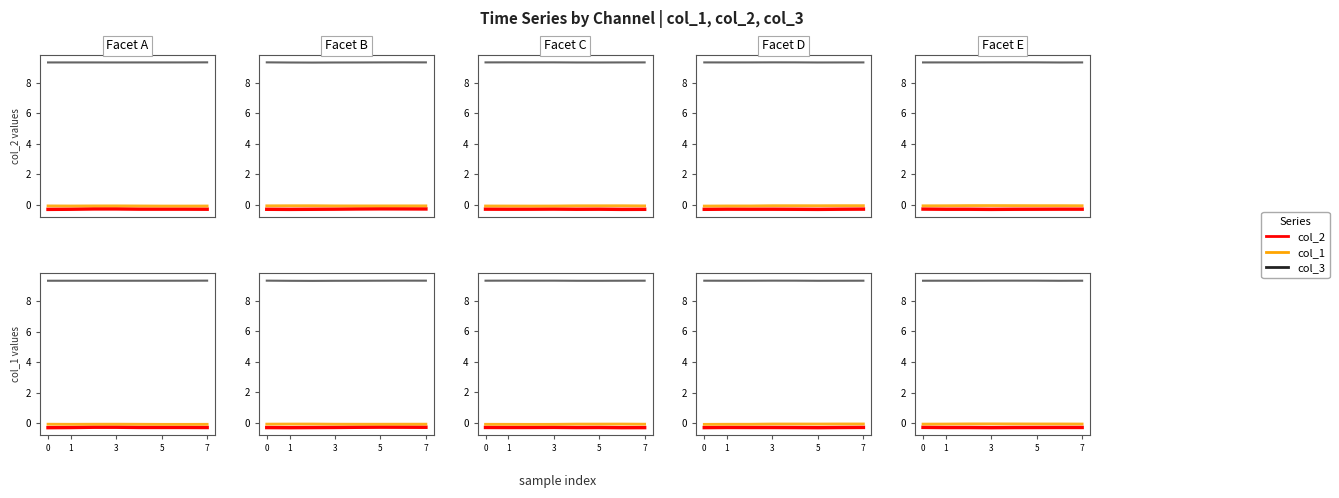

What are all the series names shown in the legend?

col_2, col_1, col_3